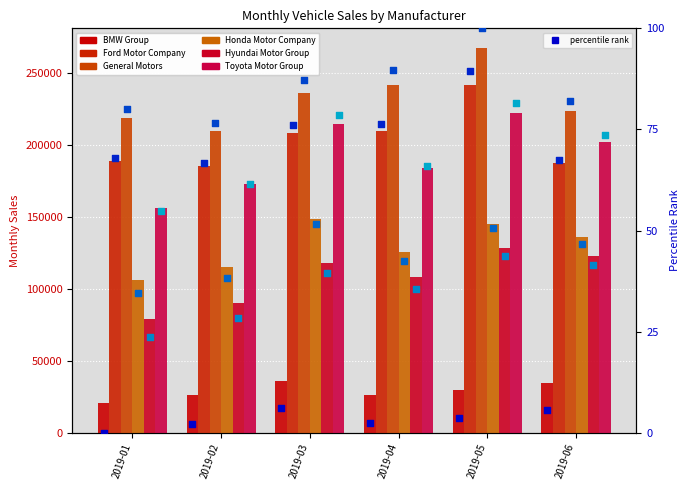

Which series has the widest spread of Y values?

Toyota Motor Group